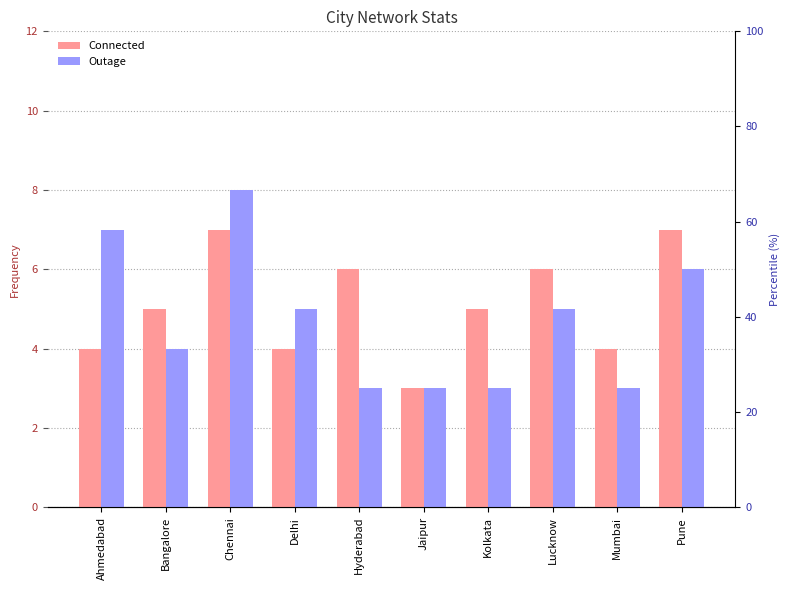

Is the value of Outage at Delhi greater than the value of Connected at Hyderabad?

No